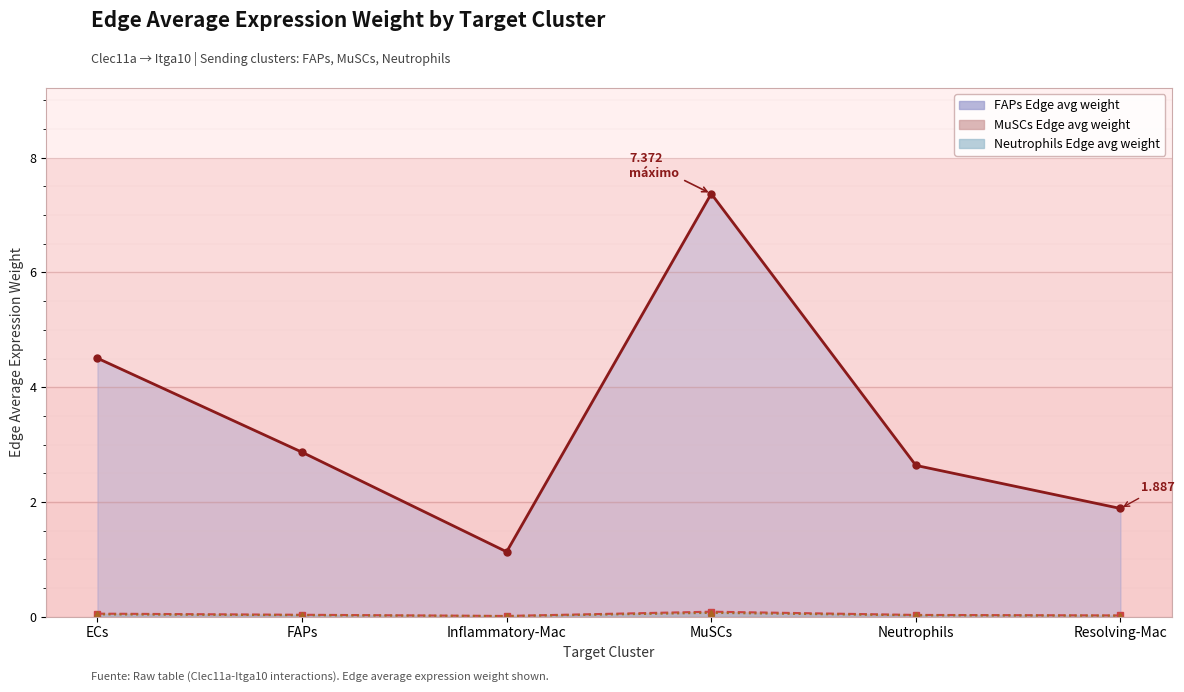

Which series has the largest range (max minus min)?

MuSCs Edge avg weight